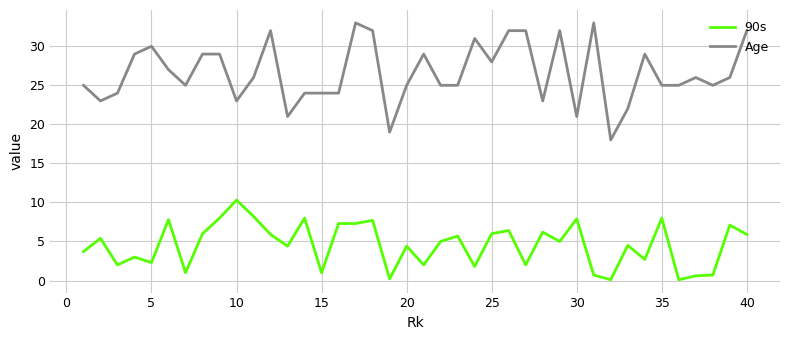

True or false: 90s has more than 0 interior local peaks.

True